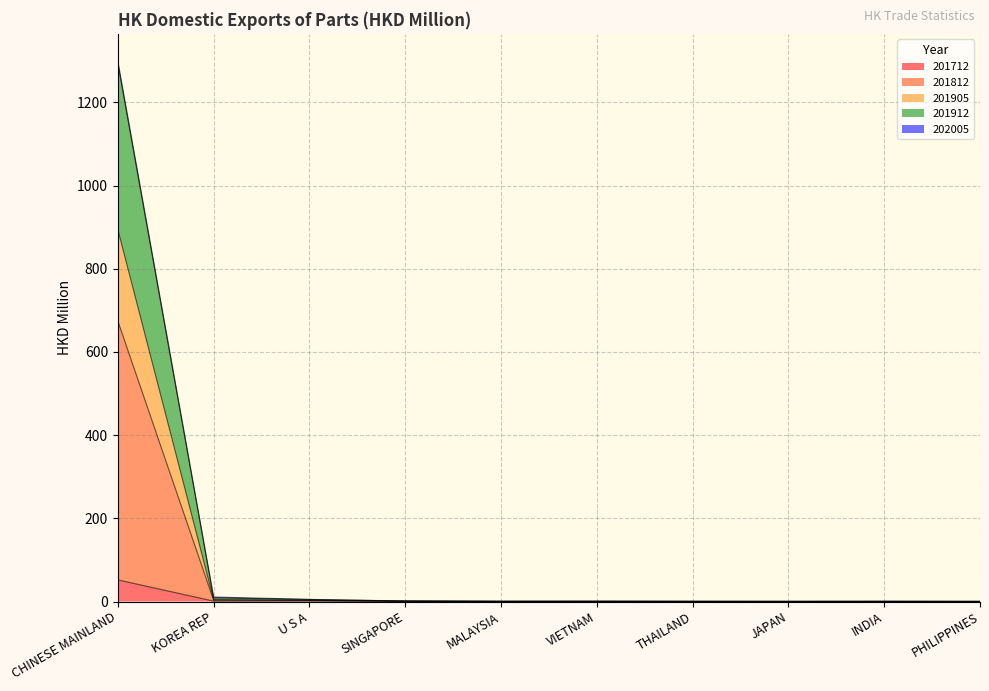

The value of 201905 at PHILIPPINES is 0.2. True or false?

True